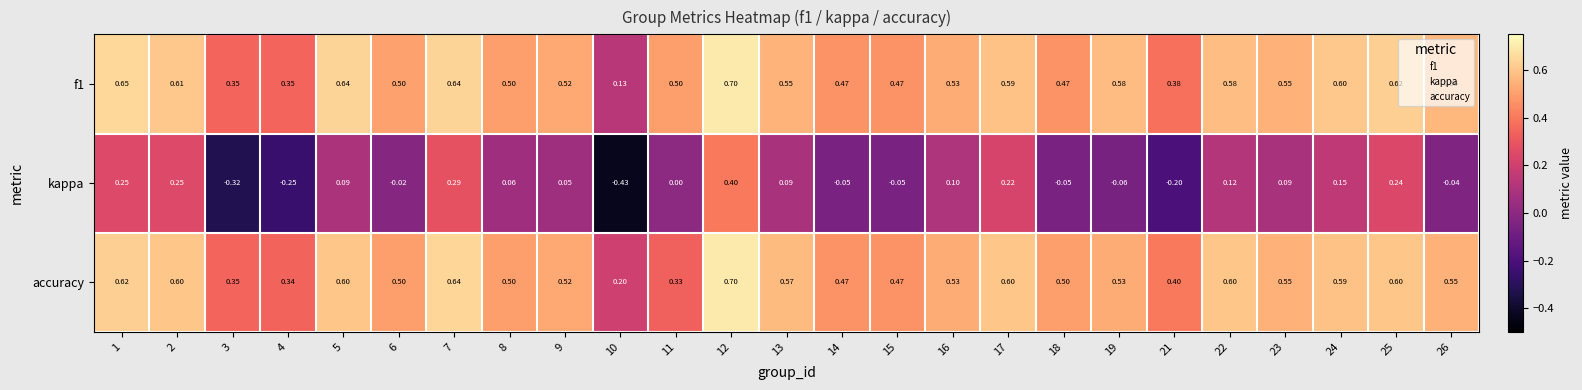

Which series has the widest spread of values?

kappa